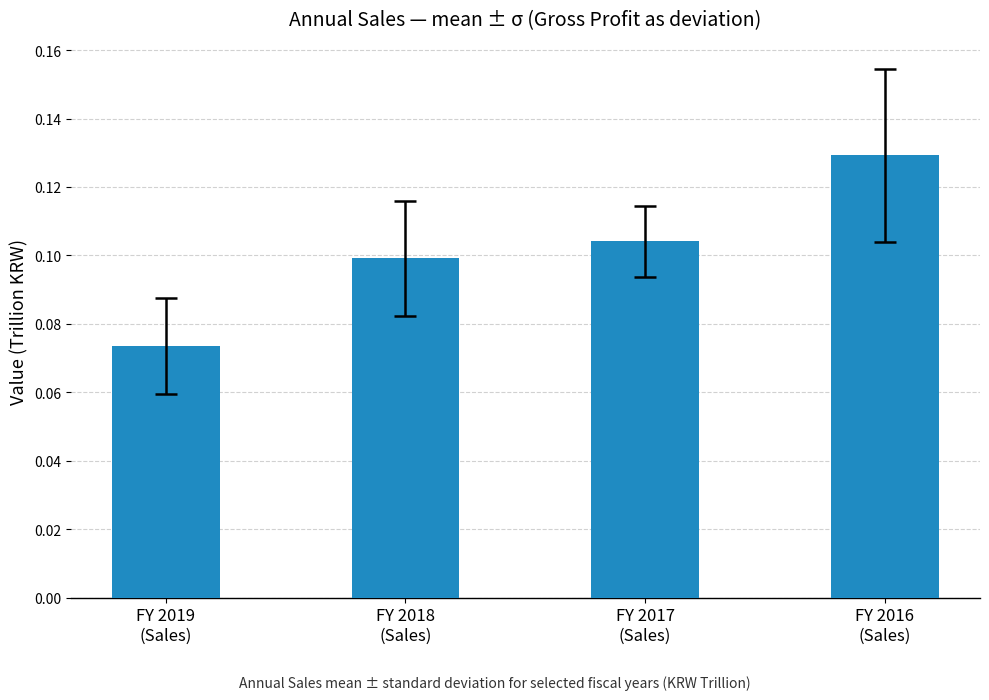

What is the sum of all values?

0.4